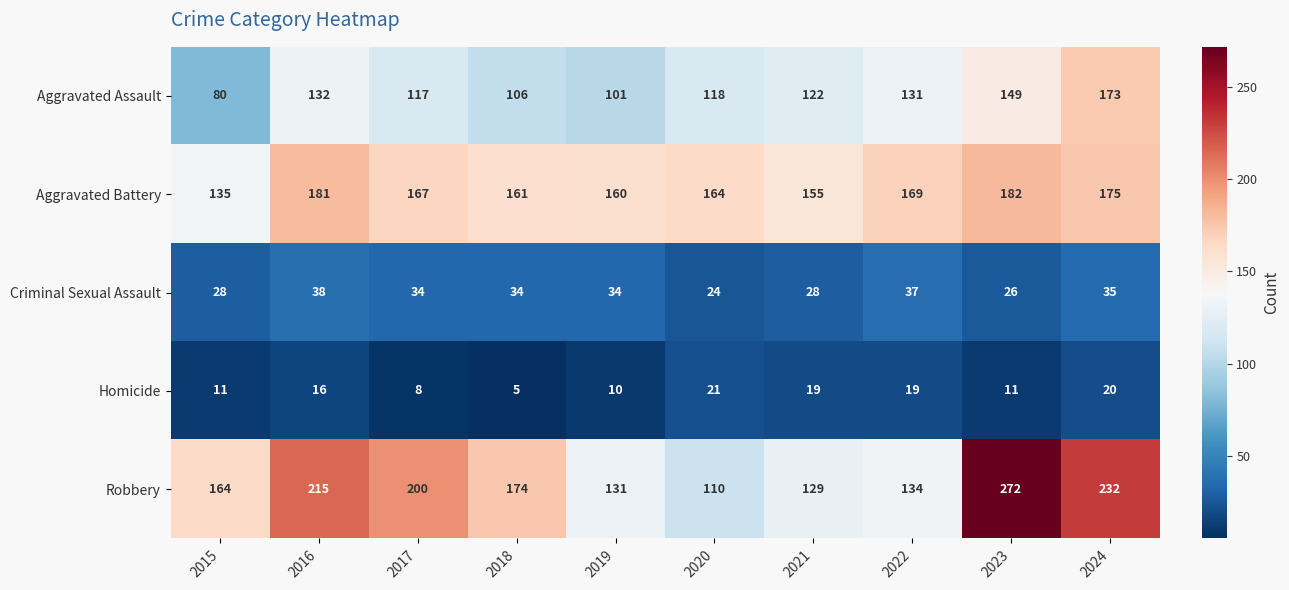

What is the total value across all series at 2019?

436